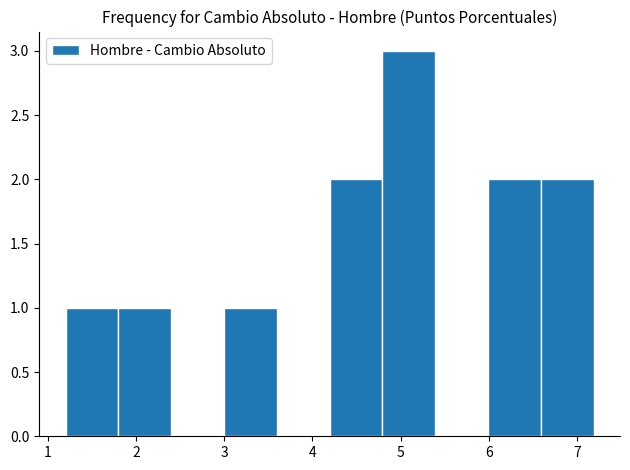

Reading left to right, transcribe this chart: for each bar, give the range it covers on the x-axis and its height. Neither the bar edges nor the heights are printed on the chart, so give them approximately, as read against the axes.

1.2 to 1.8: 1
1.8 to 2.4: 1
2.4 to 3.0: 0
3.0 to 3.6: 1
3.6 to 4.2: 0
4.2 to 4.8: 2
4.8 to 5.4: 3
5.4 to 6.0: 0
6.0 to 6.6: 2
6.6 to 7.2: 2